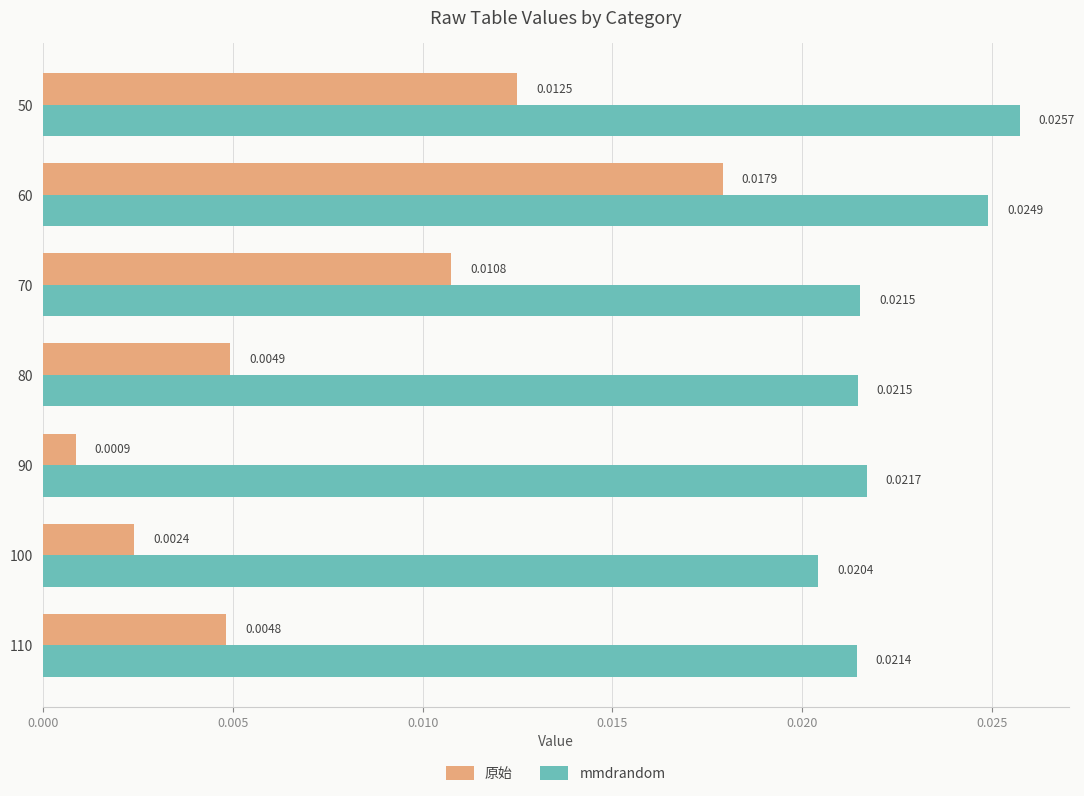

List the series in order of their peak value, lowest first.

原始, mmdrandom